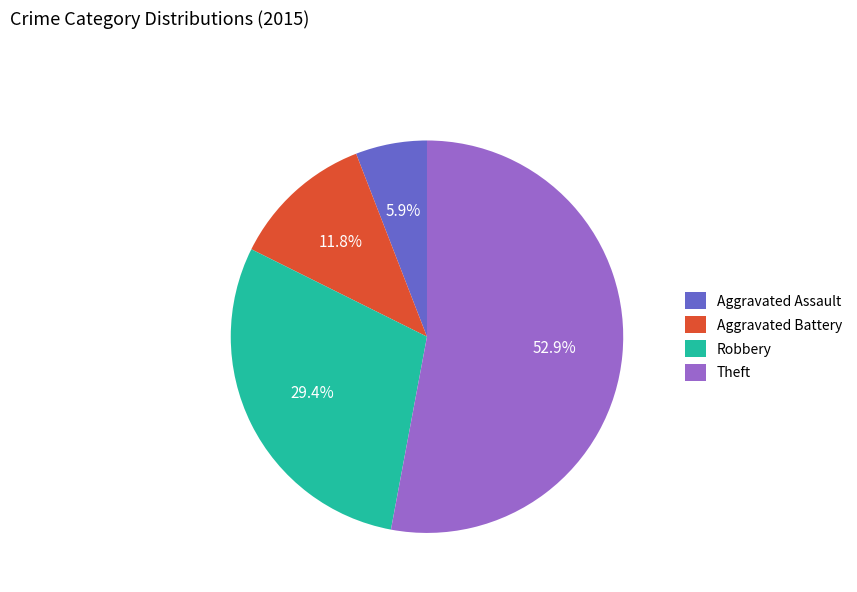

Approximately how many times larger is the value at Robbery compared to Aggravated Battery?

2.5